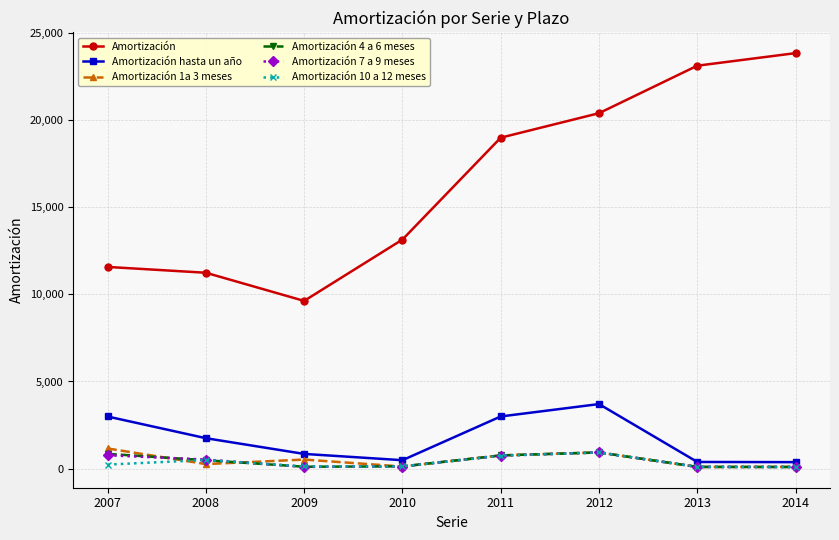

What is the total value across all series at 2013?

23891